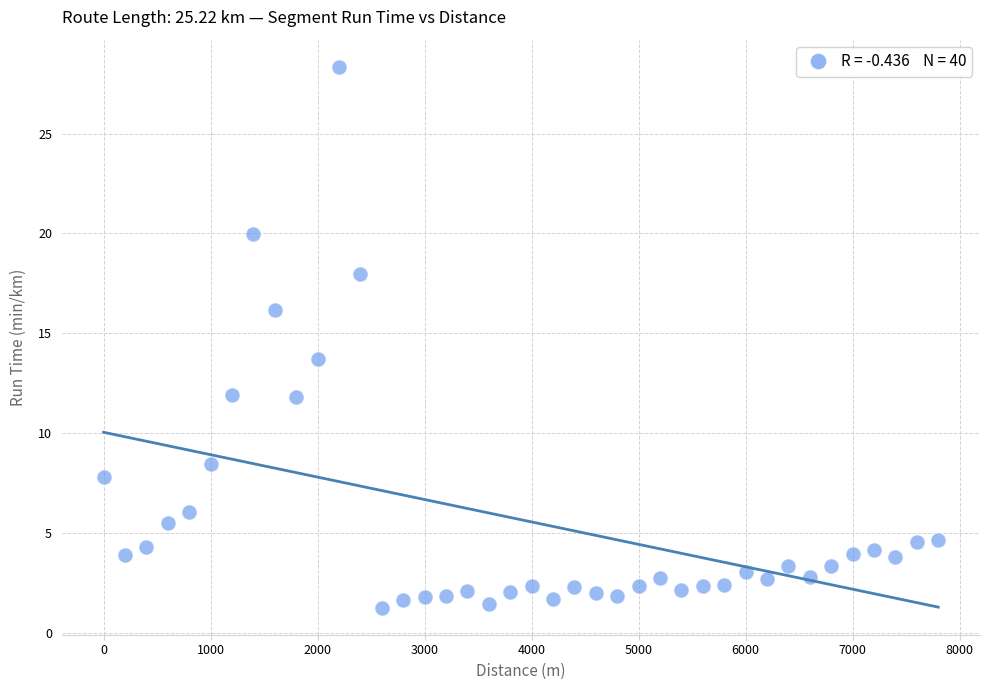

What is the range of X values (max minus min)?

7800.0